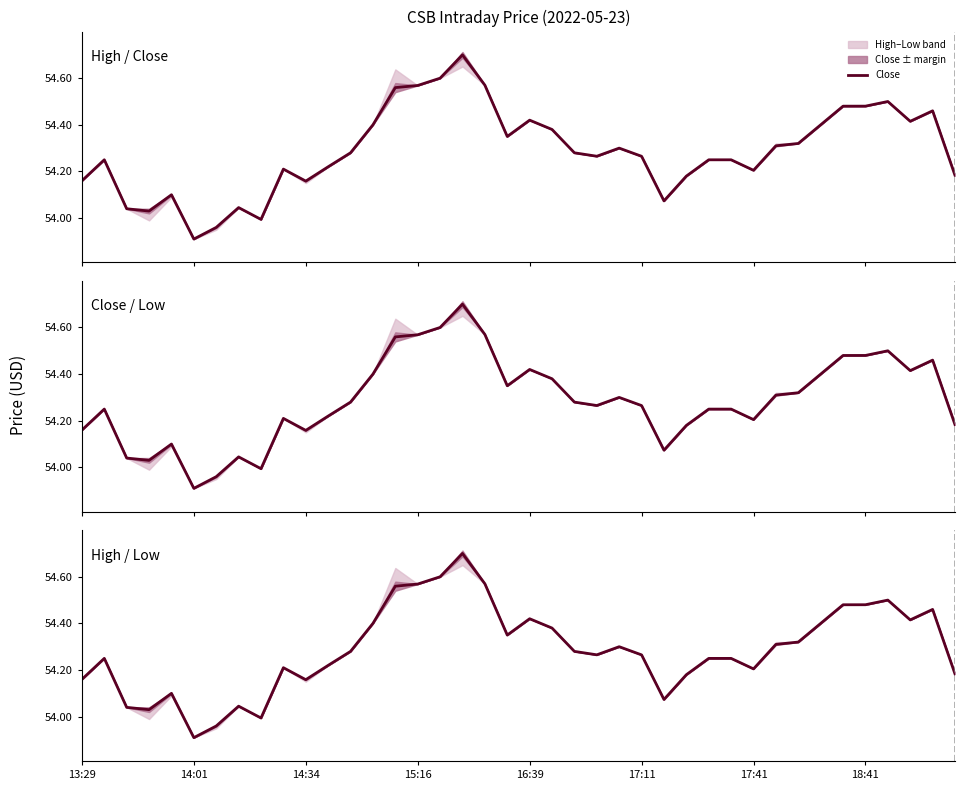

True or false: the data shows 54.6 at 16.

True